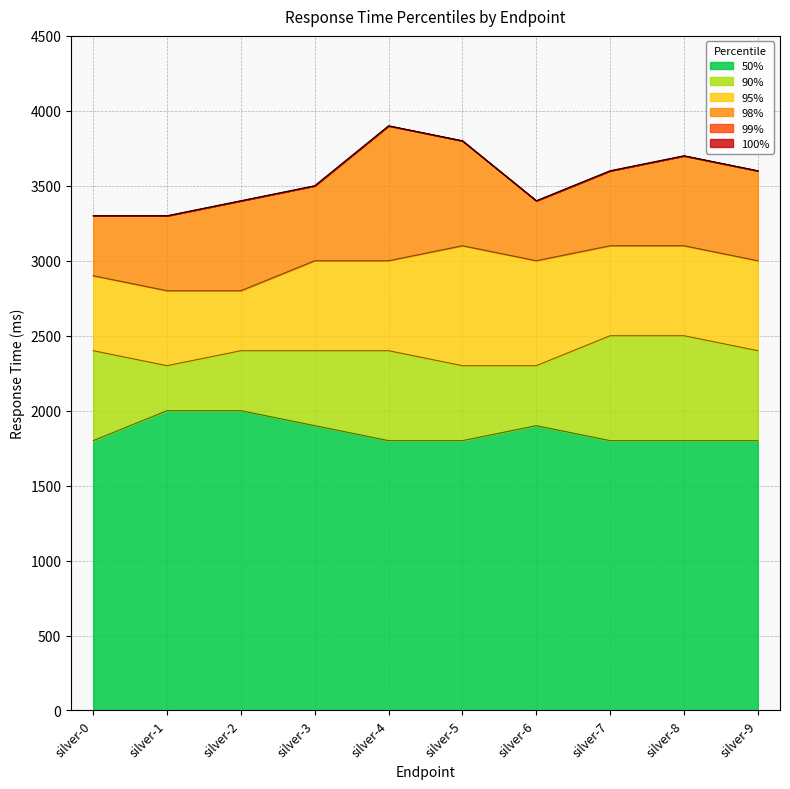

Is the value of 98% at silver-4 greater than the value of 90% at silver-2?

Yes